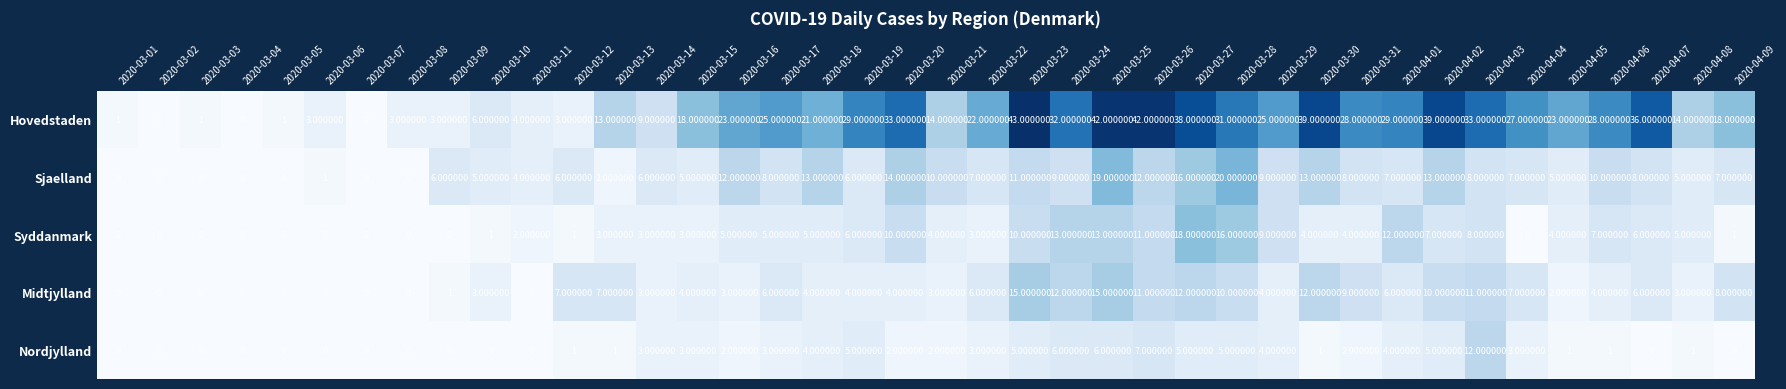

What is the difference between the highest and lowest values at 2020-03-28?

26